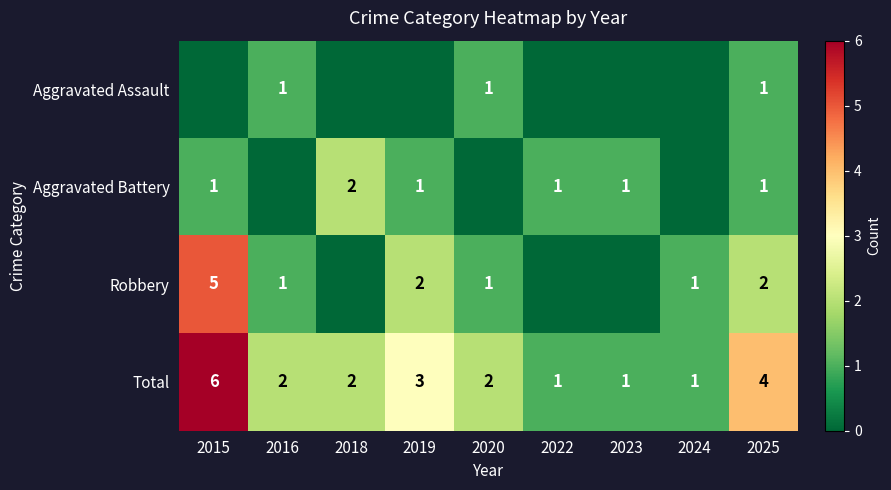

What is the sum of all Total values?

22